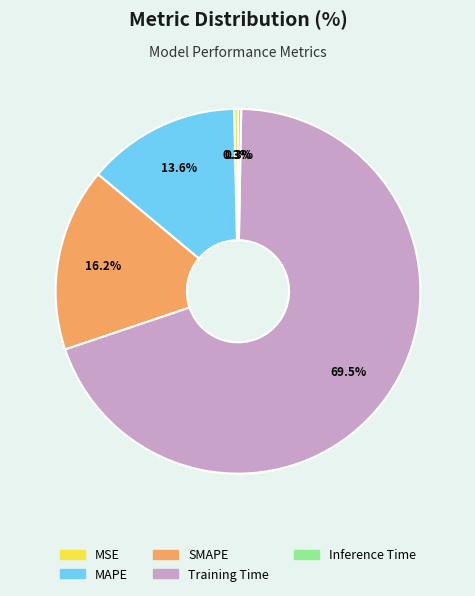

Which slice is the largest?

Training Time